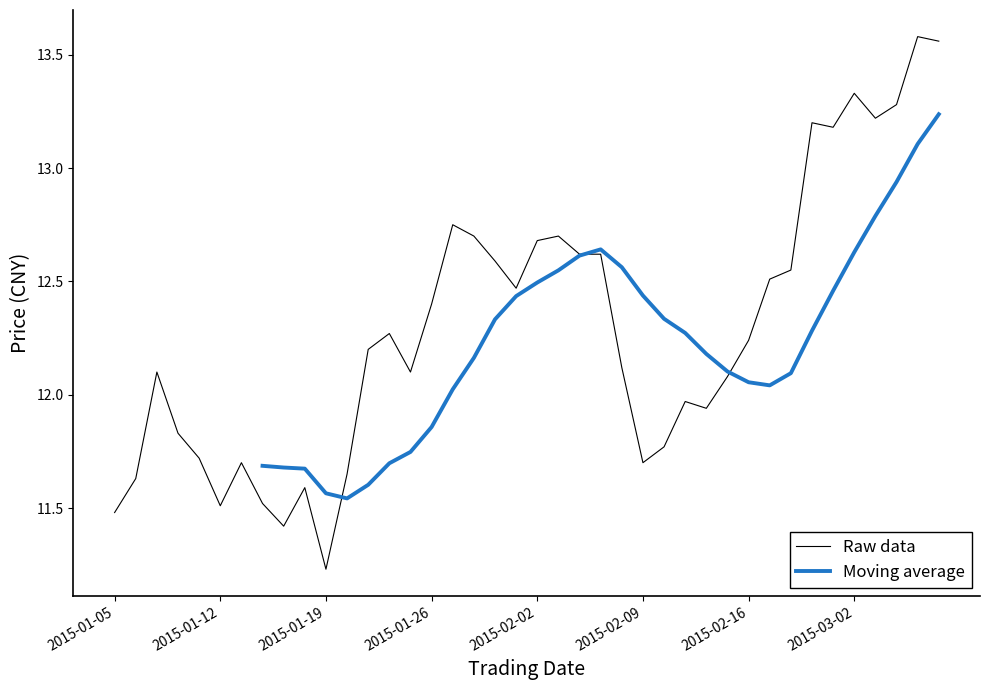

Reading left to right, extract all data points from this chart.

2015-01-05=11.5	2015-01-06=11.6	2015-01-07=12.1	2015-01-08=11.8	2015-01-09=11.7	2015-01-12=11.5	2015-01-13=11.7	2015-01-14=11.5	2015-01-15=11.4	2015-01-16=11.6	2015-01-19=11.2	2015-01-20=11.7	2015-01-21=12.2	2015-01-22=12.3	2015-01-23=12.1	2015-01-26=12.4	2015-01-27=12.8	2015-01-28=12.7	2015-01-29=12.6	2015-01-30=12.5	2015-02-02=12.7	2015-02-03=12.7	2015-02-04=12.6	2015-02-05=12.6	2015-02-06=12.1	2015-02-09=11.7	2015-02-10=11.8	2015-02-11=12.0	2015-02-12=11.9	2015-02-13=12.1	2015-02-16=12.2	2015-02-17=12.5	2015-02-25=12.6	2015-02-26=13.2	2015-02-27=13.2	2015-03-02=13.3	2015-03-03=13.2	2015-03-04=13.3	2015-03-05=13.6	2015-03-06=13.6